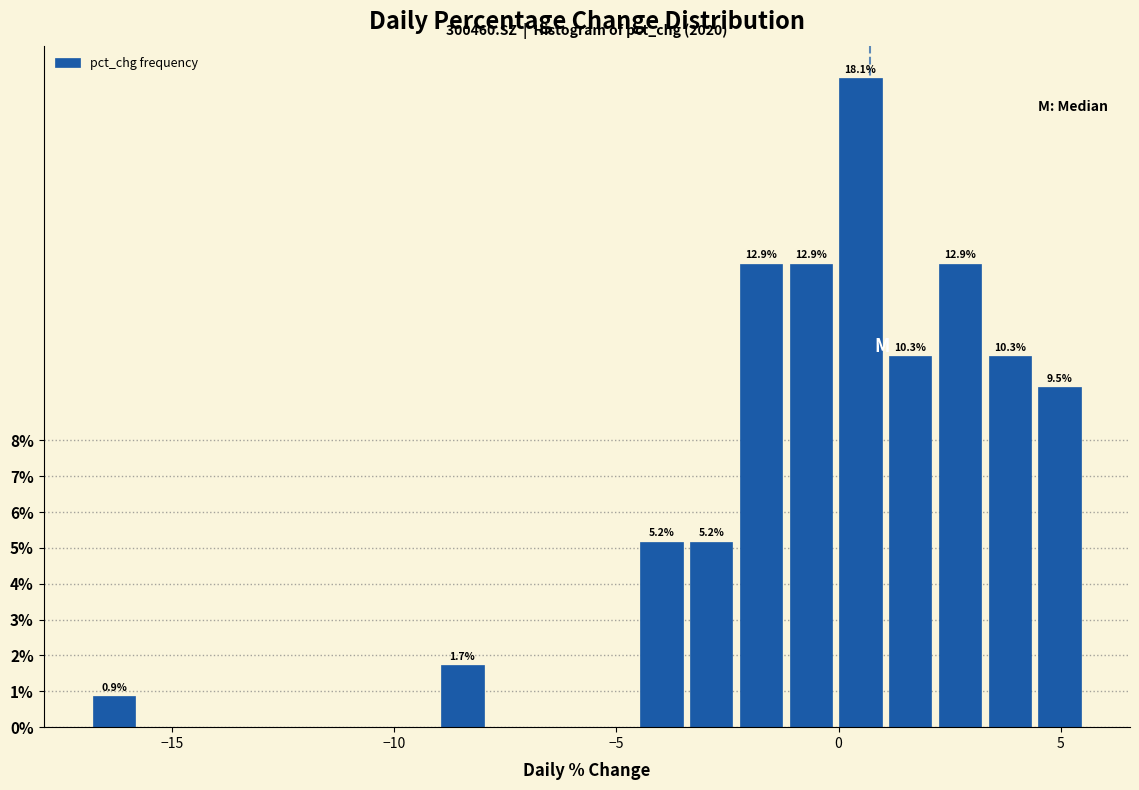

Around what value on the x-axis is the tallest bar? Give the approximate position of its centre, as read against the axis.

0.5